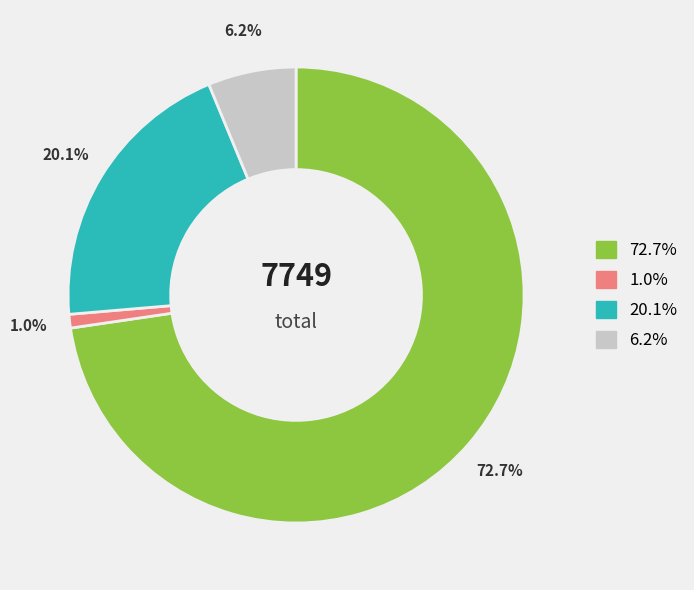

How many segments does this pie chart have?

4